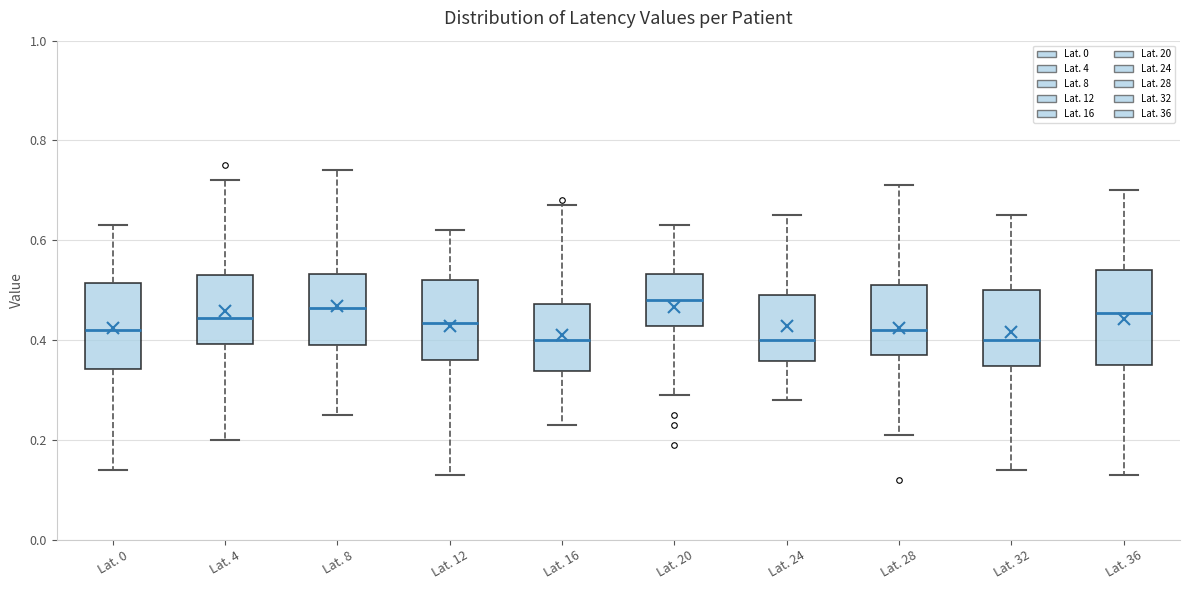

Reading left to right, transcribe this box plot: for each box, give where its median line is, the range the box spans, and where its two whiskers end, as read against the y-axis. The values are not printed on the chart, so give them approximately, as read against the axis.

Lat. 0: median 0.42, box 0.34 to 0.52, whiskers 0.14 to 0.64
Lat. 4: median 0.44, box 0.40 to 0.54, whiskers 0.20 to 0.72
Lat. 8: median 0.46, box 0.40 to 0.54, whiskers 0.26 to 0.74
Lat. 12: median 0.44, box 0.36 to 0.52, whiskers 0.14 to 0.62
Lat. 16: median 0.40, box 0.34 to 0.48, whiskers 0.24 to 0.68
Lat. 20: median 0.48, box 0.42 to 0.54, whiskers 0.30 to 0.64
Lat. 24: median 0.40, box 0.36 to 0.50, whiskers 0.28 to 0.66
Lat. 28: median 0.42, box 0.38 to 0.52, whiskers 0.22 to 0.72
Lat. 32: median 0.40, box 0.34 to 0.50, whiskers 0.14 to 0.66
Lat. 36: median 0.46, box 0.36 to 0.54, whiskers 0.14 to 0.70